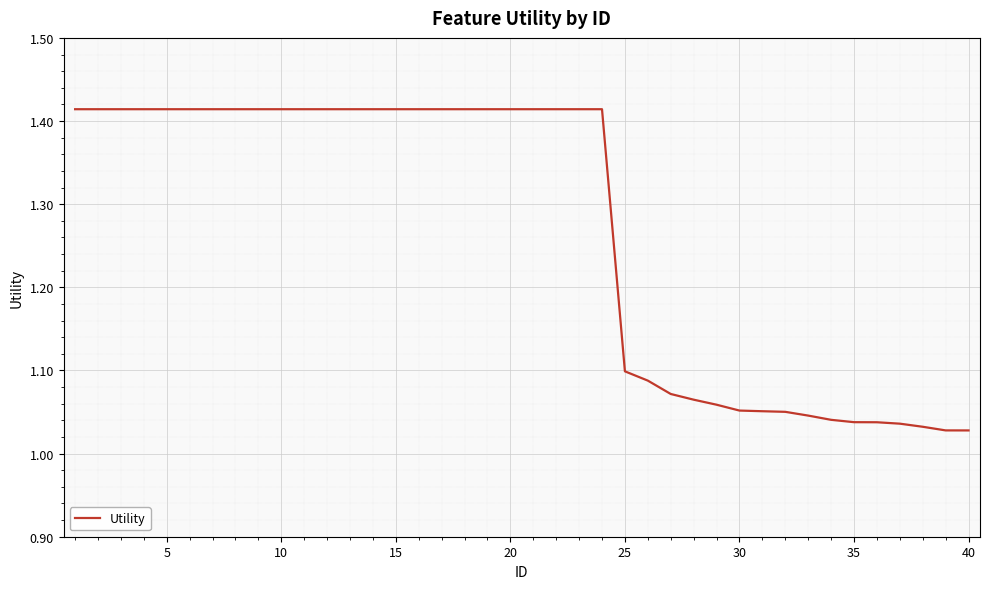

What is the difference between the maximum and minimum values?

0.4